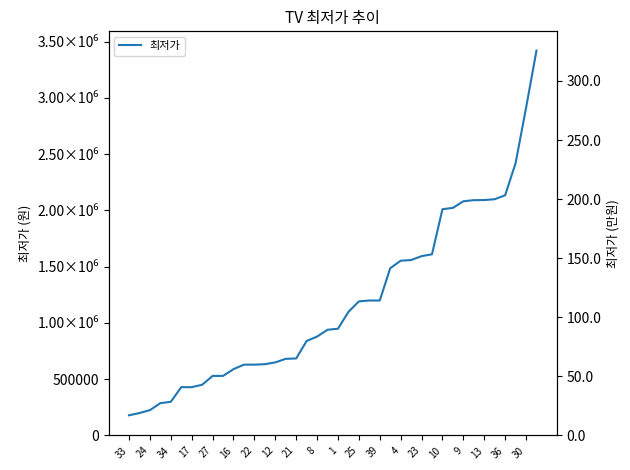

What is the value of the 12th point from the left?

629000